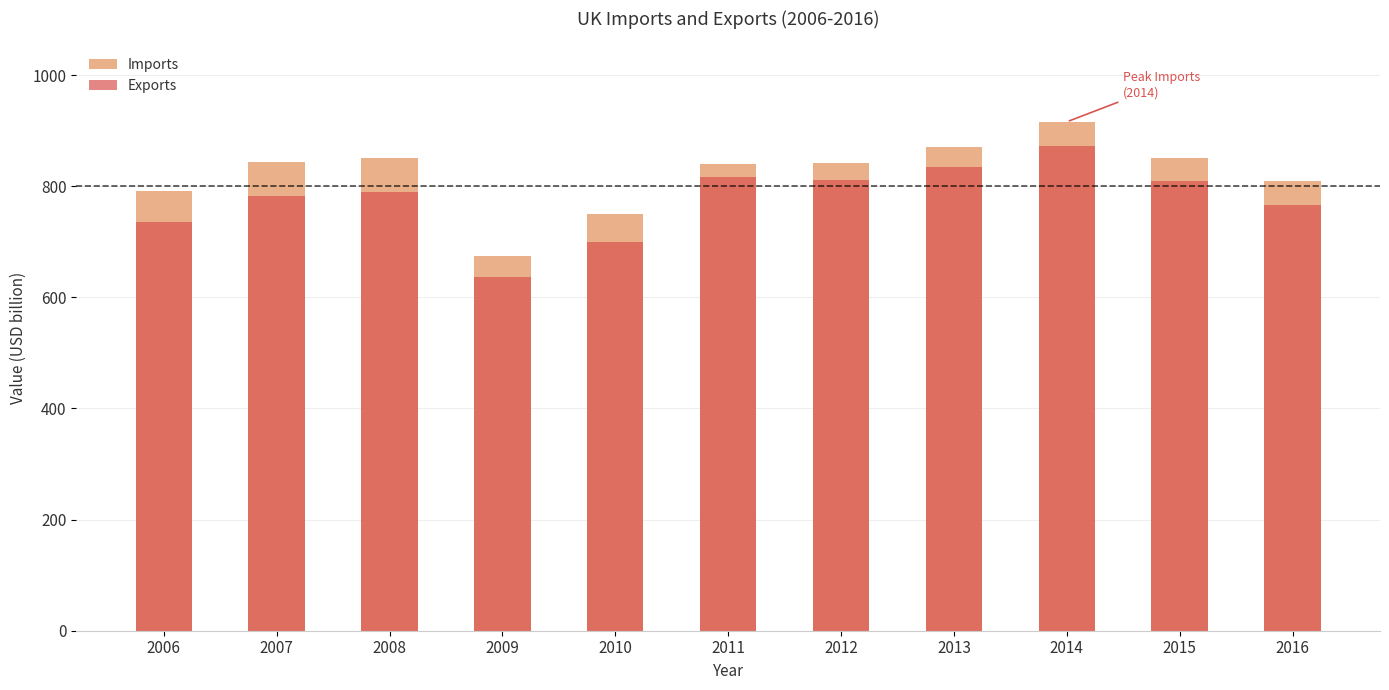

True or false: Imports has a value of 256.3 at 2016.

False